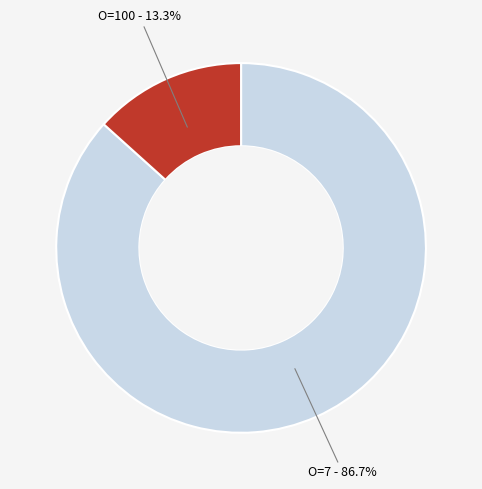

How many slices are in this pie chart?

2